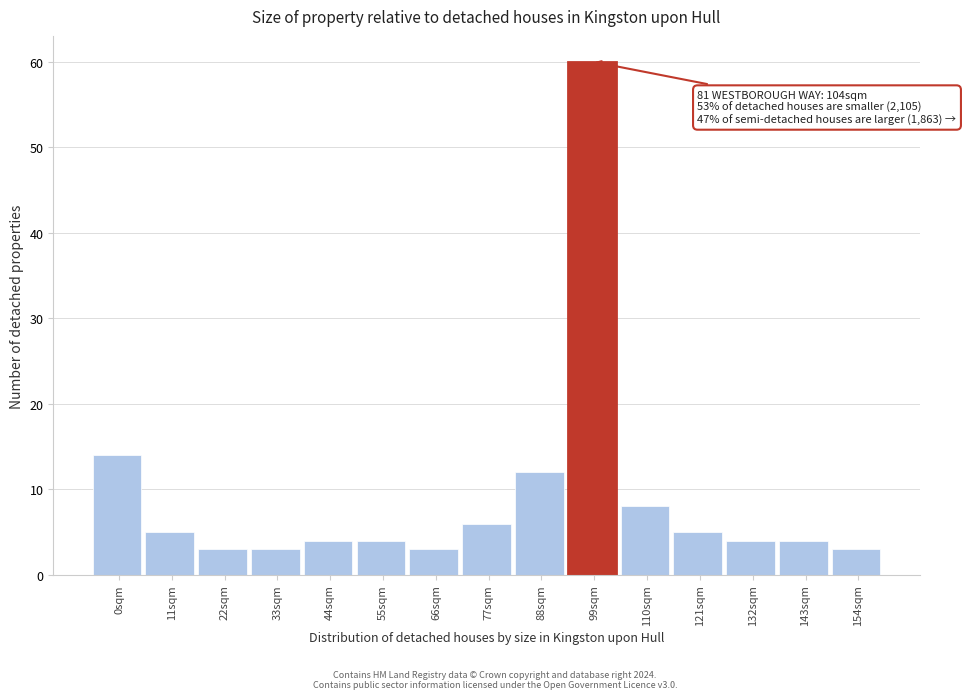

Reading left to right, extract all data points from this chart.

0sqm=14	11sqm=5	22sqm=3	33sqm=3	44sqm=4	55sqm=4	66sqm=3	77sqm=6	88sqm=12	99sqm=60	110sqm=8	121sqm=5	132sqm=4	143sqm=4	154sqm=3